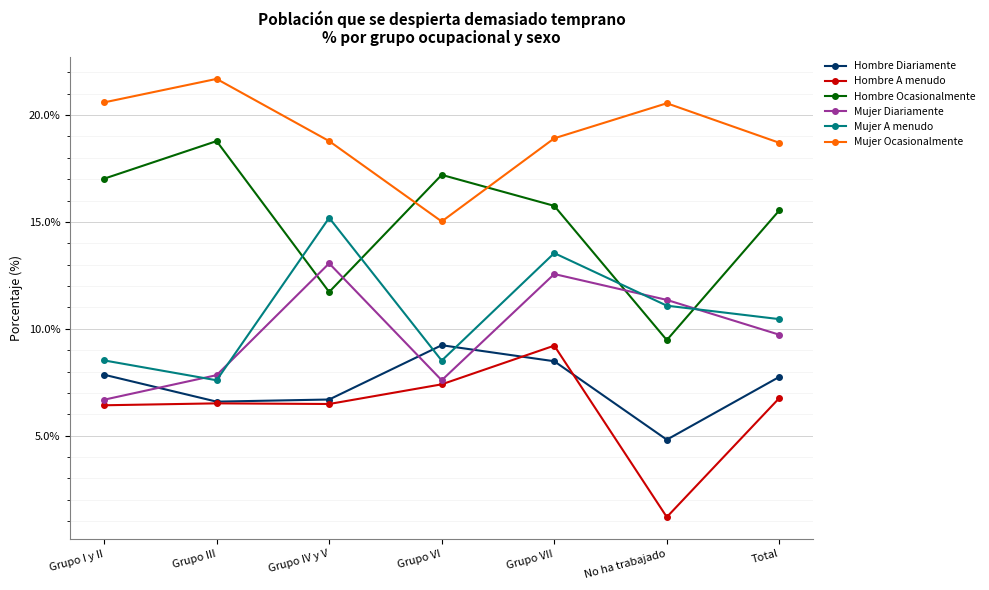

How many data points does each series have?

7